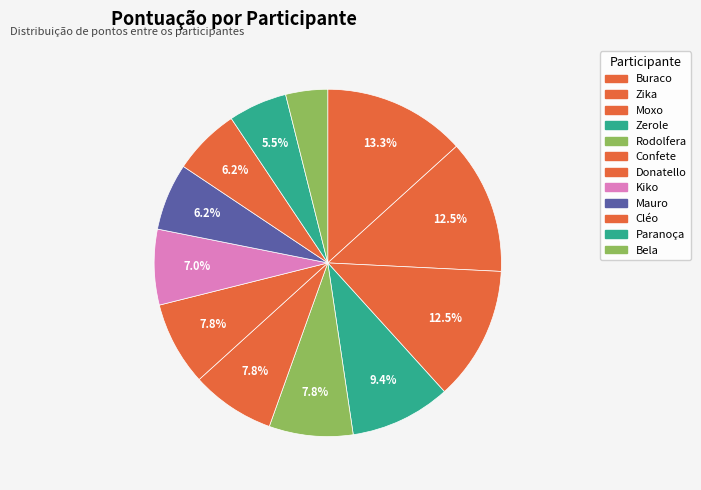

The Buraco slice represents 2% of the pie. True or false?

False